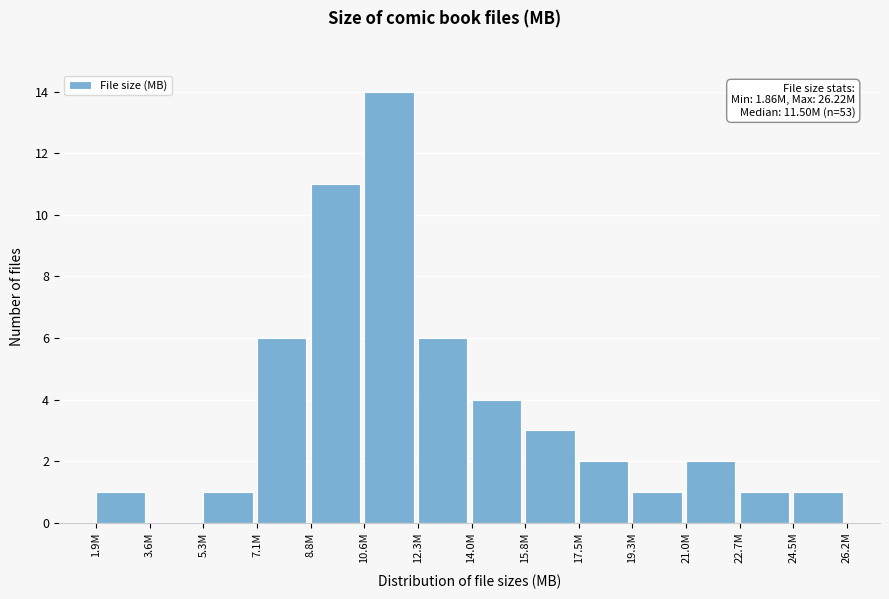

Reading right to left, list all the values displayed in this chart.

24.5M=1	22.7M=1	21.0M=2	19.3M=1	17.5M=2	15.8M=3	14.0M=4	12.3M=6	10.6M=14	8.8M=11	7.1M=6	5.3M=1	3.6M=0	1.9M=1